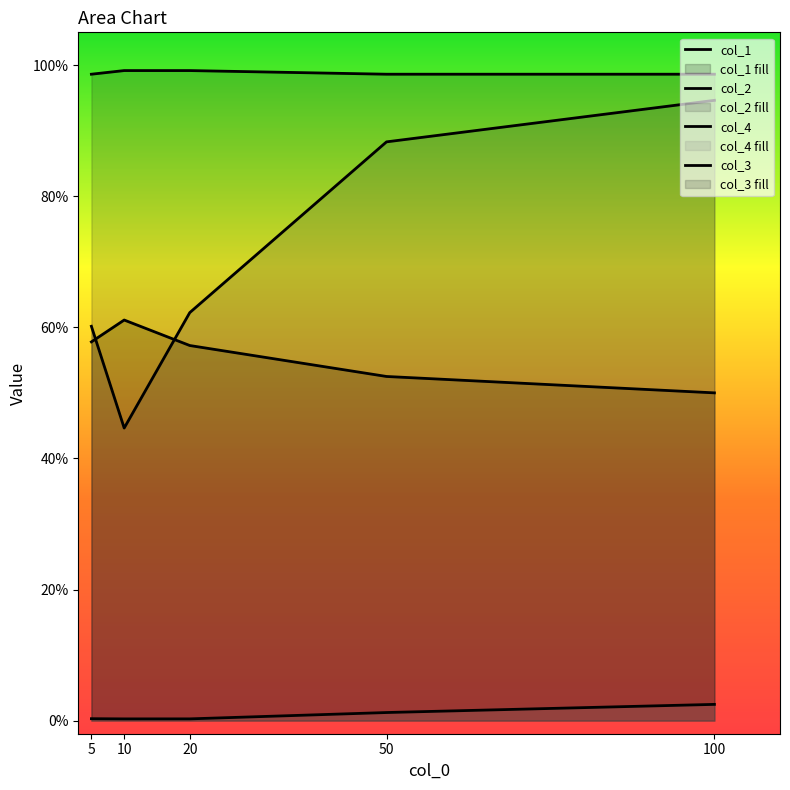

At which label does col_1 reach its peak?

10